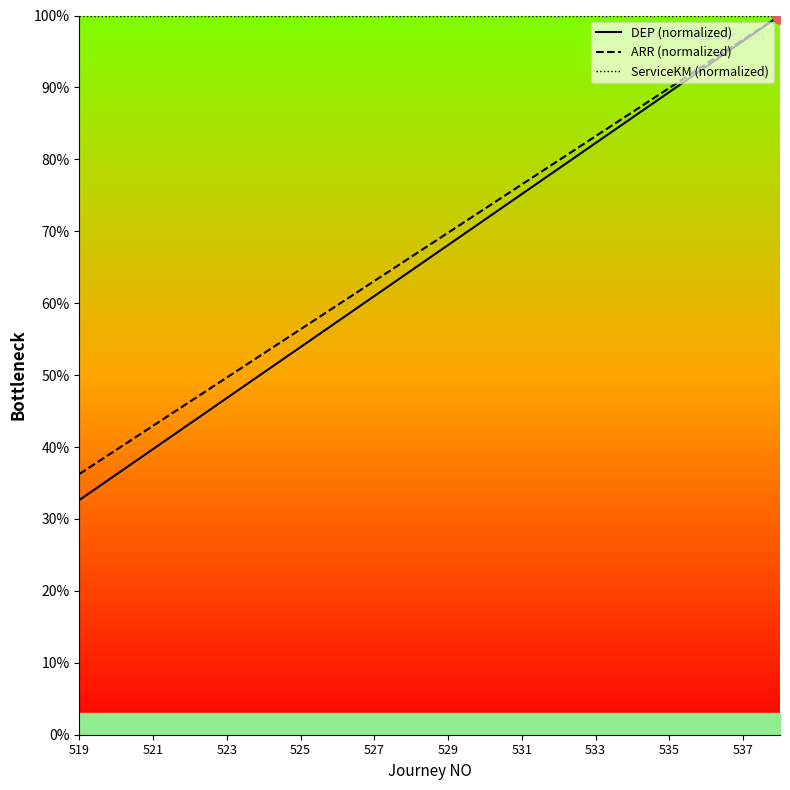

Which series contains the highest Y value?

DEP (normalized)